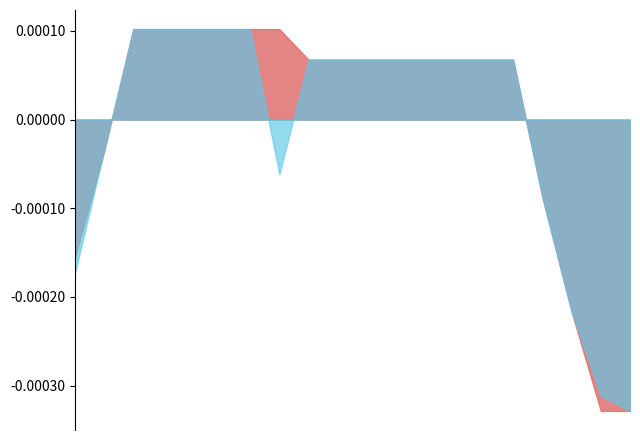

True or false: open and close intersect in this chart.

False